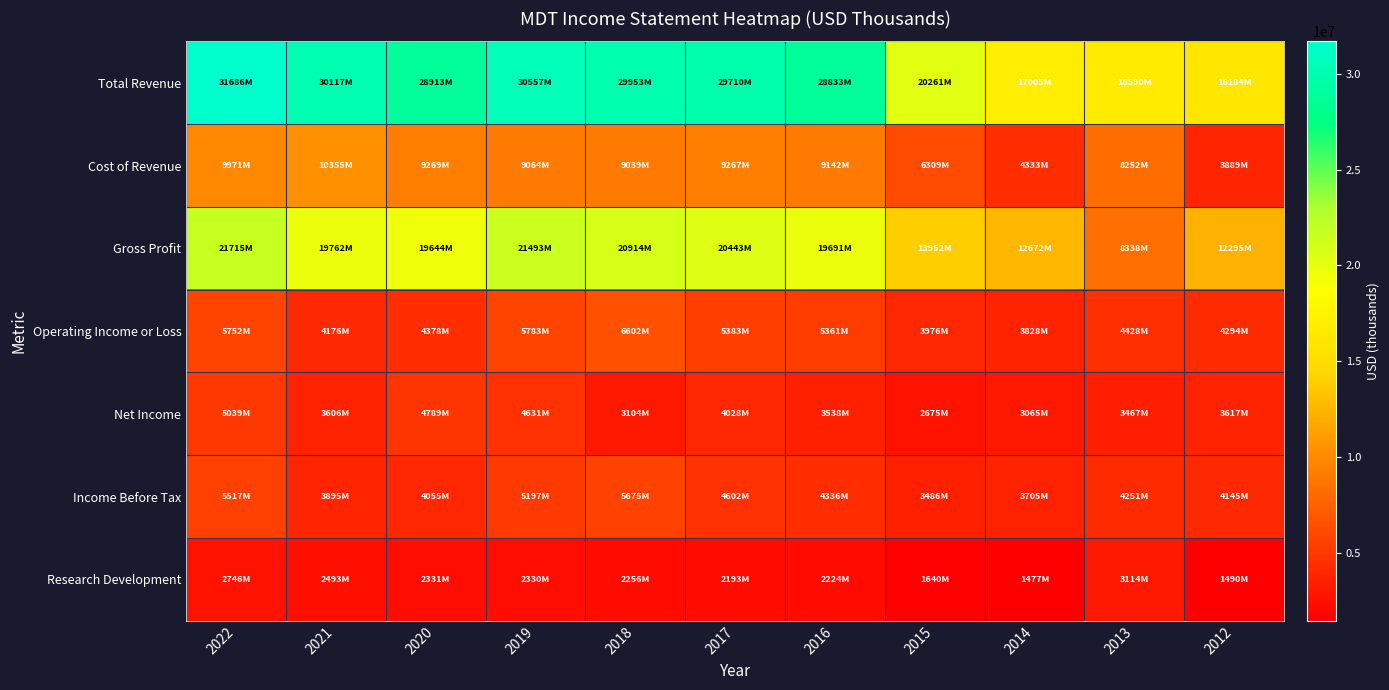

Reading left to right, list all the values displayed in this chart.

Total Revenue: 2022=31686000	2021=30117000	2020=28913000	2019=30557000	2018=29953000	2017=29710000	2016=28833000	2015=20261000	2014=17005000	2013=16590000	2012=16184000
Cost of Revenue: 2022=9971000	2021=10355000	2020=9269000	2019=9064000	2018=9039000	2017=9267000	2016=9142000	2015=6309000	2014=4333000	2013=8252000	2012=3889000
Gross Profit: 2022=21715000	2021=19762000	2020=19644000	2019=21493000	2018=20914000	2017=20443000	2016=19691000	2015=13952000	2014=12672000	2013=8338000	2012=12295000
Operating Income or Loss: 2022=5752000	2021=4176000	2020=4378000	2019=5783000	2018=6602000	2017=5383000	2016=5361000	2015=3976000	2014=3828000	2013=4428000	2012=4294000
Net Income: 2022=5039000	2021=3606000	2020=4789000	2019=4631000	2018=3104000	2017=4028000	2016=3538000	2015=2675000	2014=3065000	2013=3467000	2012=3617000
Income Before Tax: 2022=5517000	2021=3895000	2020=4055000	2019=5197000	2018=5675000	2017=4602000	2016=4336000	2015=3486000	2014=3705000	2013=4251000	2012=4145000
Research Development: 2022=2746000	2021=2493000	2020=2331000	2019=2330000	2018=2256000	2017=2193000	2016=2224000	2015=1640000	2014=1477000	2013=3114000	2012=1490000